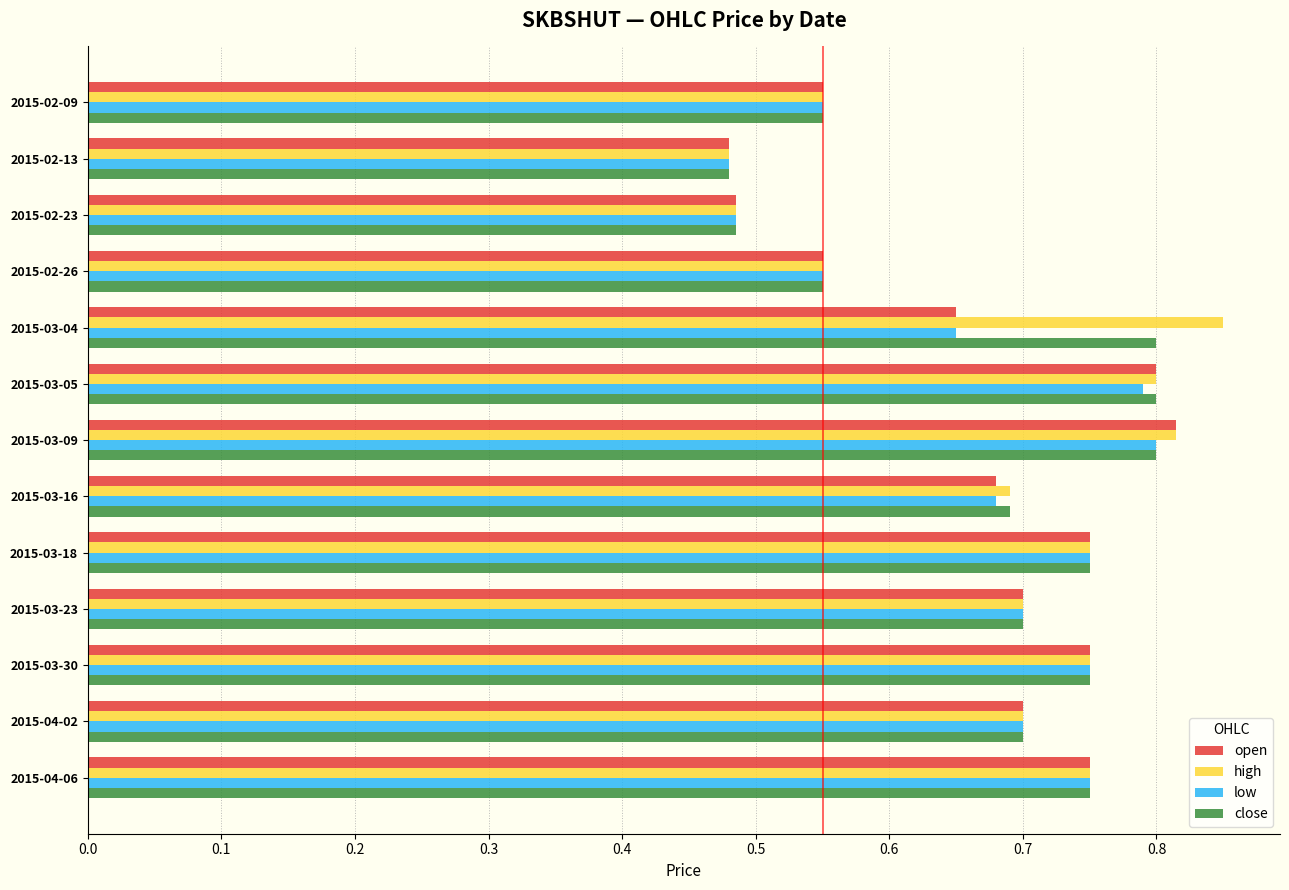

Which category has the highest value across all series?

2015-03-04